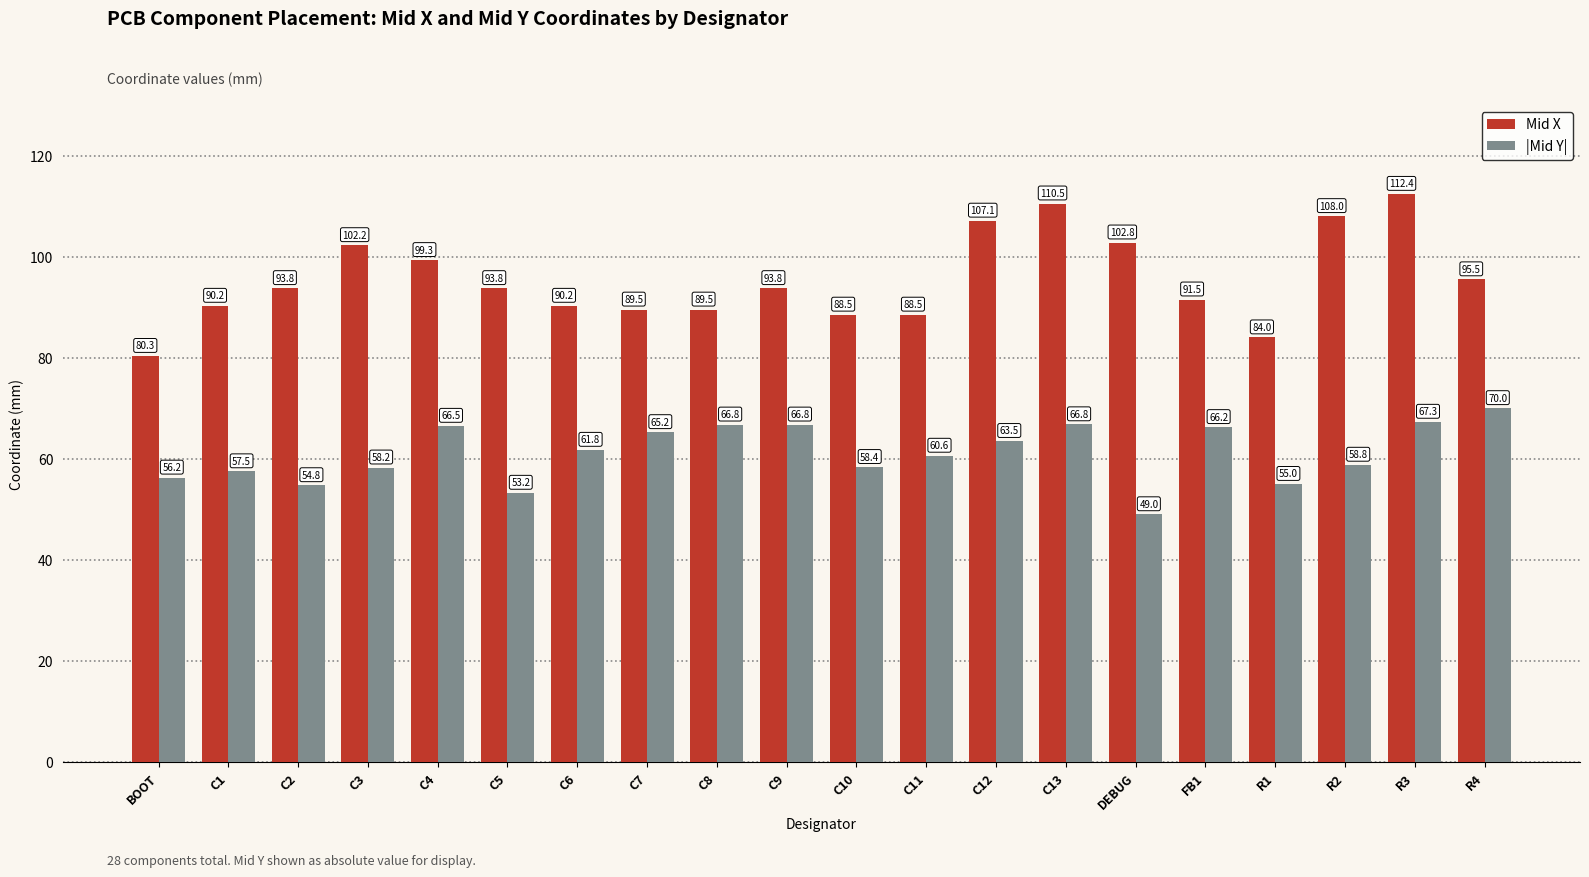

Is it true that |Mid Y| equals 53.2 at C5?

True